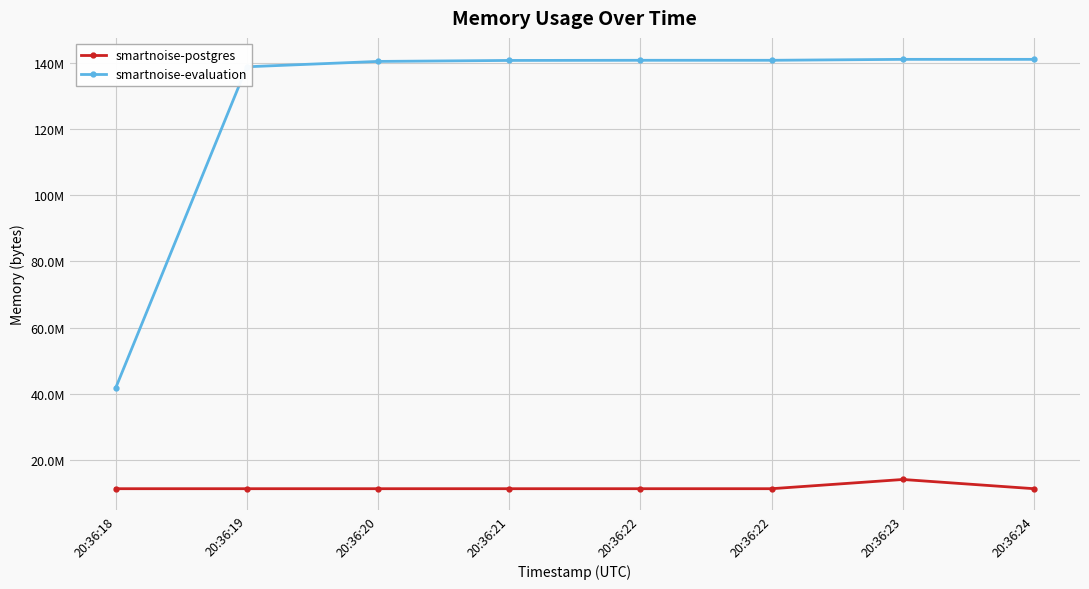

Is this an area chart (filled region under the line)?

No